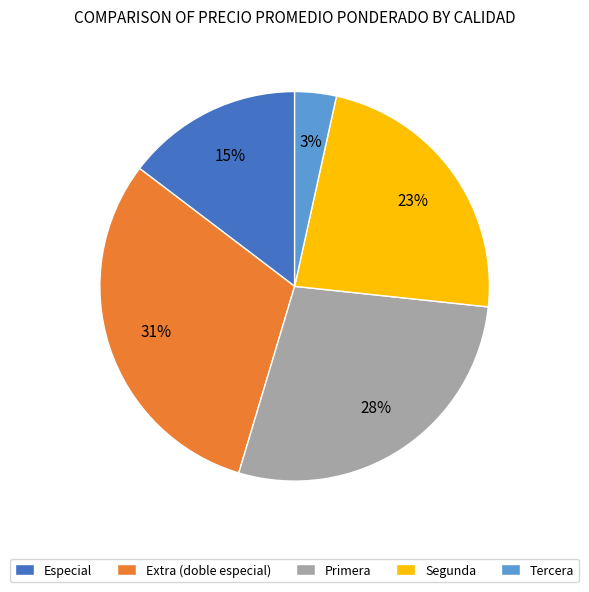

The Extra (doble especial) slice represents 22% of the pie. True or false?

False